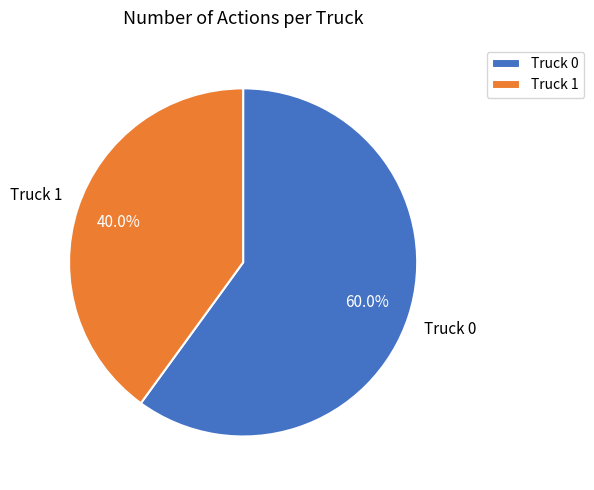

Which slice is the smallest?

Truck 1